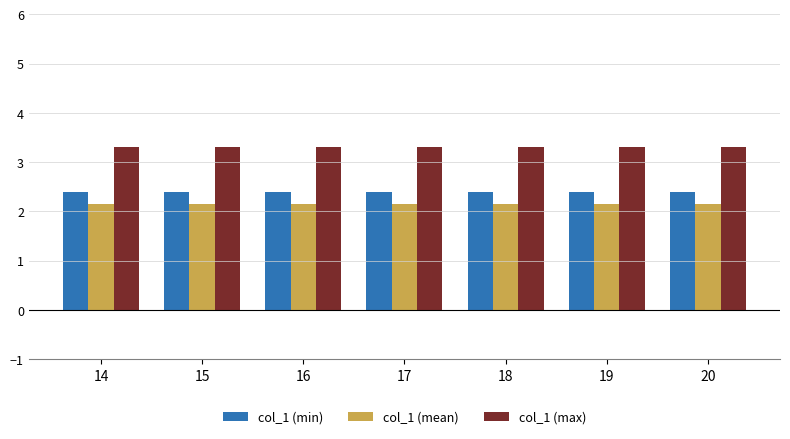

What is the highest value of the col_1 (max) series?

3.3